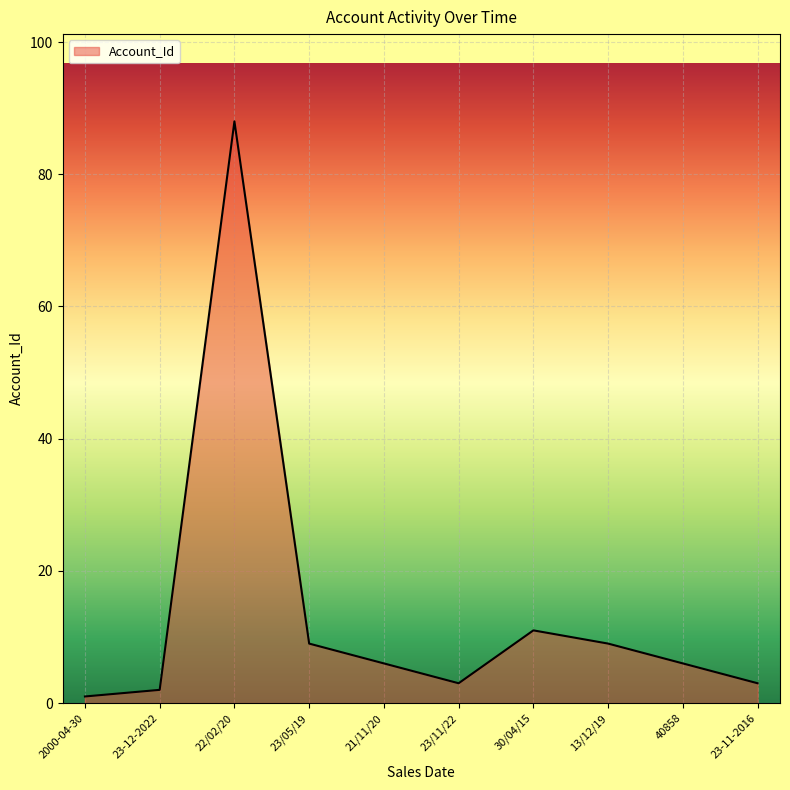

What is the sum of the values at 23-11-2016 and 30/04/15?

14